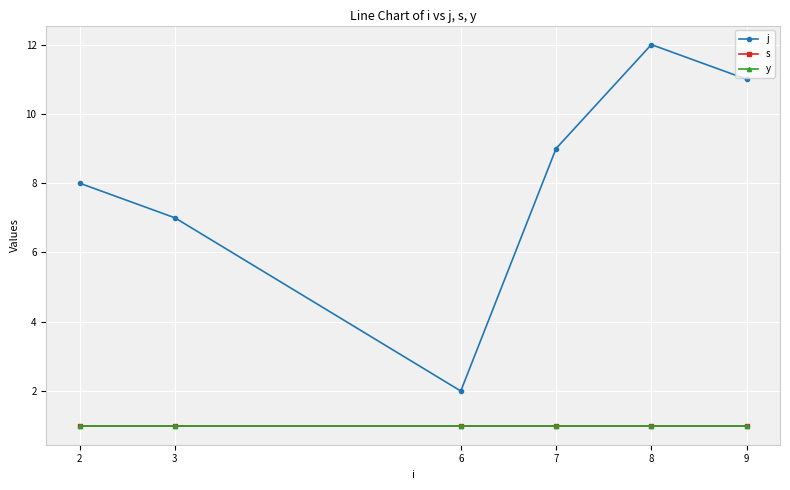

What is the total value across all series at 8?

14